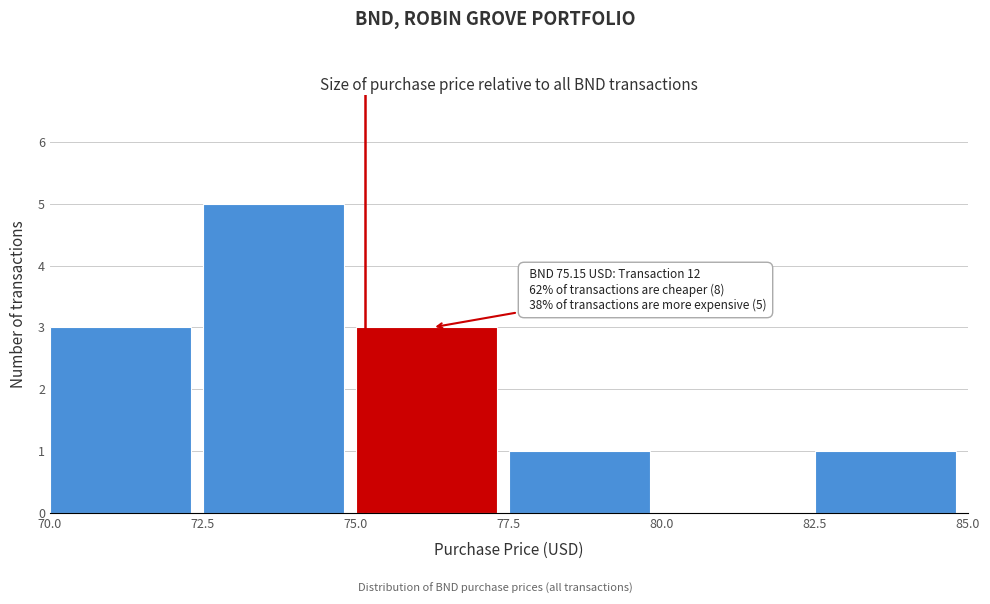

Over which range of the x-axis is the bar tallest?

72.5 to 75.0